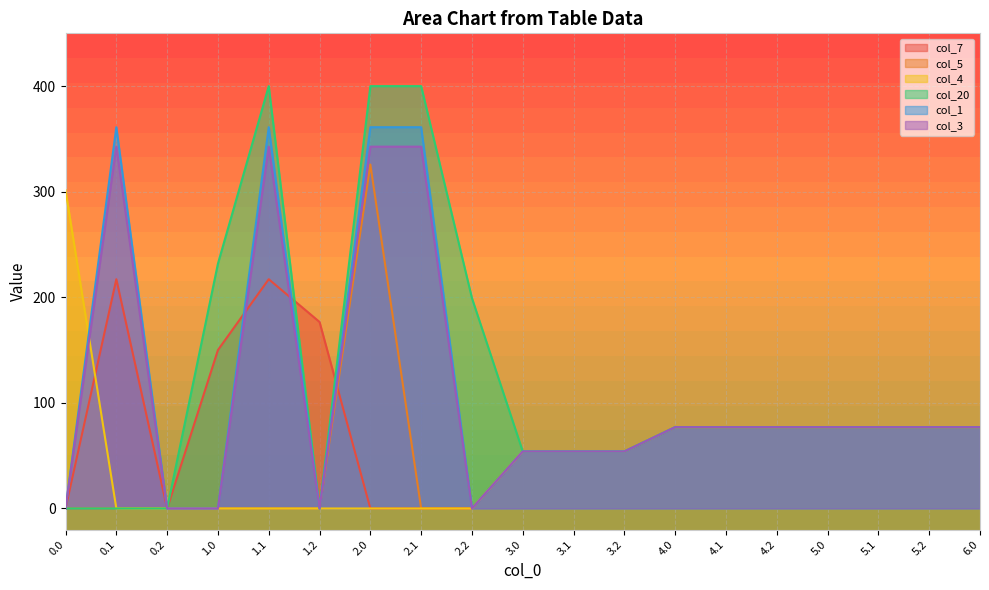

Reading left to right, transcribe all the data shown in this chart.

col_7: 0.0=0.0	0.1=217.1	0.2=0.0	1.0=150.1	1.1=217.1	1.2=176.6	2.0=0.0	2.1=0.0	2.2=0.0	3.0=54.0	3.1=54.0	3.2=54.0	4.0=77.0	4.1=77.0	4.2=77.0	5.0=77.0	5.1=77.0	5.2=77.0	6.0=77.0
col_5: 0.0=0.0	0.1=0.0	0.2=0.0	1.0=0.0	1.1=0.0	1.2=0.0	2.0=325.7	2.1=0.0	2.2=0.0	3.0=54.0	3.1=54.0	3.2=54.0	4.0=77.0	4.1=77.0	4.2=77.0	5.0=77.0	5.1=77.0	5.2=77.0	6.0=77.0
col_4: 0.0=301.4	0.1=0.0	0.2=0.0	1.0=0.0	1.1=0.0	1.2=0.0	2.0=0.0	2.1=0.0	2.2=0.0	3.0=54.0	3.1=54.0	3.2=54.0	4.0=77.0	4.1=77.0	4.2=77.0	5.0=77.0	5.1=77.0	5.2=77.0	6.0=77.0
col_20: 0.0=0.0	0.1=0.0	0.2=0.0	1.0=231.9	1.1=400.0	1.2=0.0	2.0=400.0	2.1=400.0	2.2=199.2	3.0=54.0	3.1=54.0	3.2=54.0	4.0=77.0	4.1=77.0	4.2=77.0	5.0=77.0	5.1=77.0	5.2=77.0	6.0=77.0
col_1: 0.0=0.0	0.1=361.1	0.2=0.0	1.0=0.0	1.1=361.1	1.2=0.0	2.0=361.1	2.1=361.1	2.2=0.0	3.0=54.0	3.1=54.0	3.2=54.0	4.0=77.0	4.1=77.0	4.2=77.0	5.0=77.0	5.1=77.0	5.2=77.0	6.0=77.0
col_3: 0.0=0.0	0.1=342.7	0.2=0.0	1.0=0.0	1.1=342.7	1.2=0.0	2.0=342.7	2.1=342.7	2.2=0.0	3.0=54.0	3.1=54.0	3.2=54.0	4.0=77.0	4.1=77.0	4.2=77.0	5.0=77.0	5.1=77.0	5.2=77.0	6.0=77.0